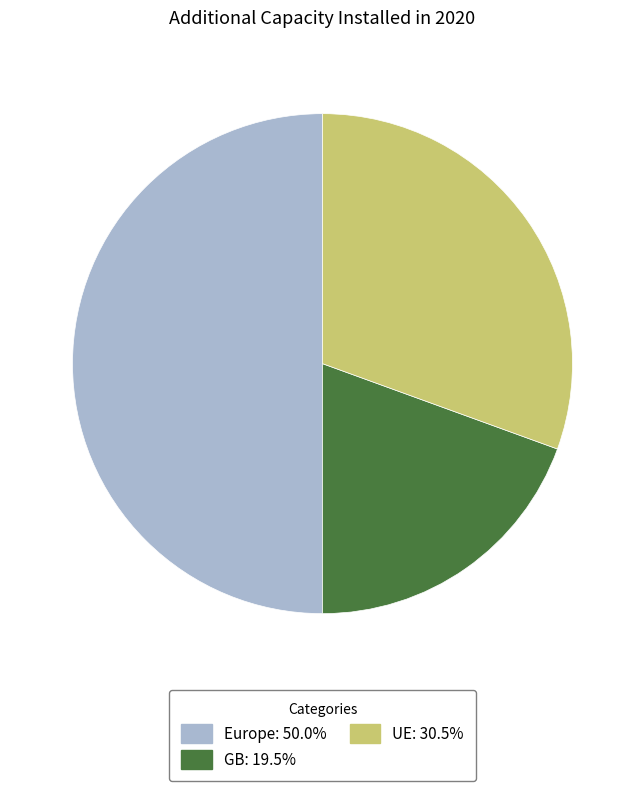

How many segments does this pie chart have?

3